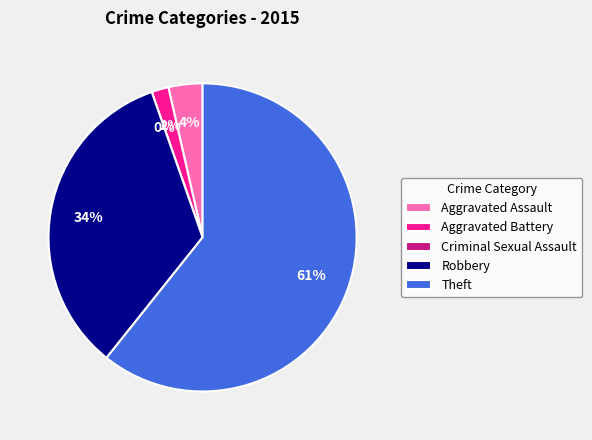

To the nearest percent, what percentage of the pie is Theft?

61%